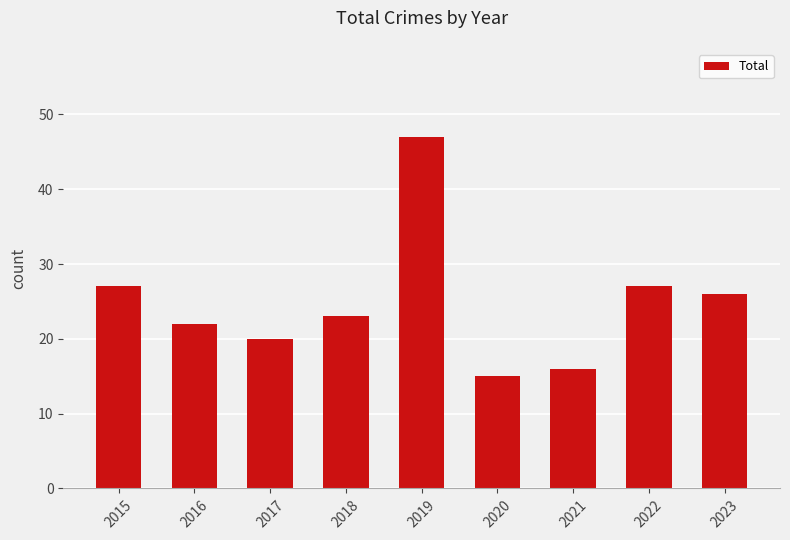

What is the average value?

25